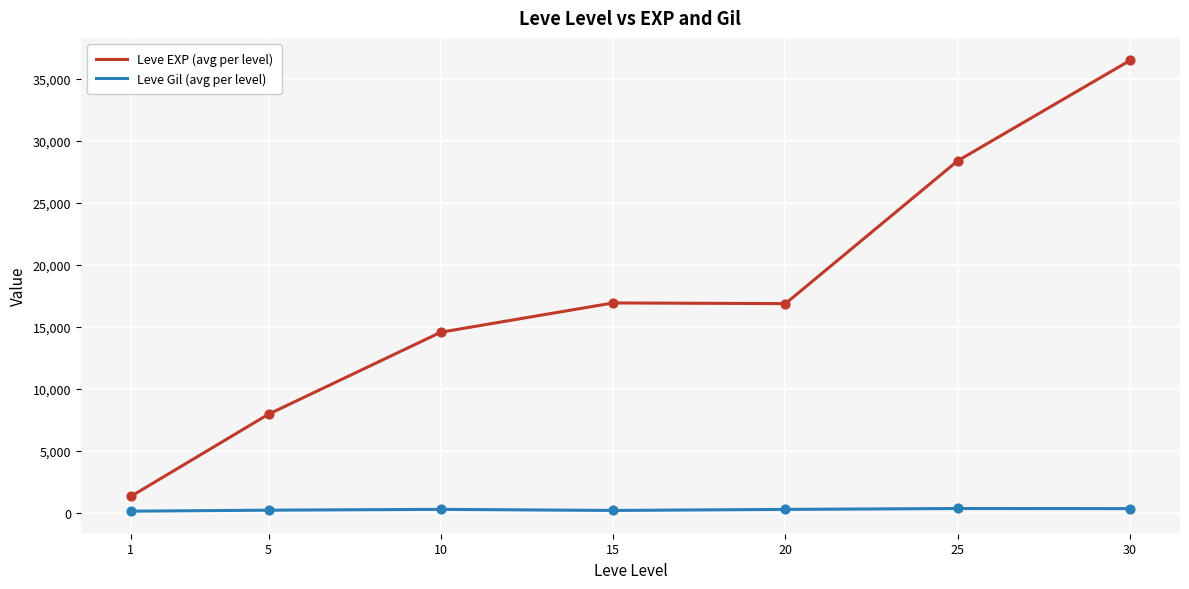

Which series changed the most between 1 and 25?

Leve EXP (avg per level)